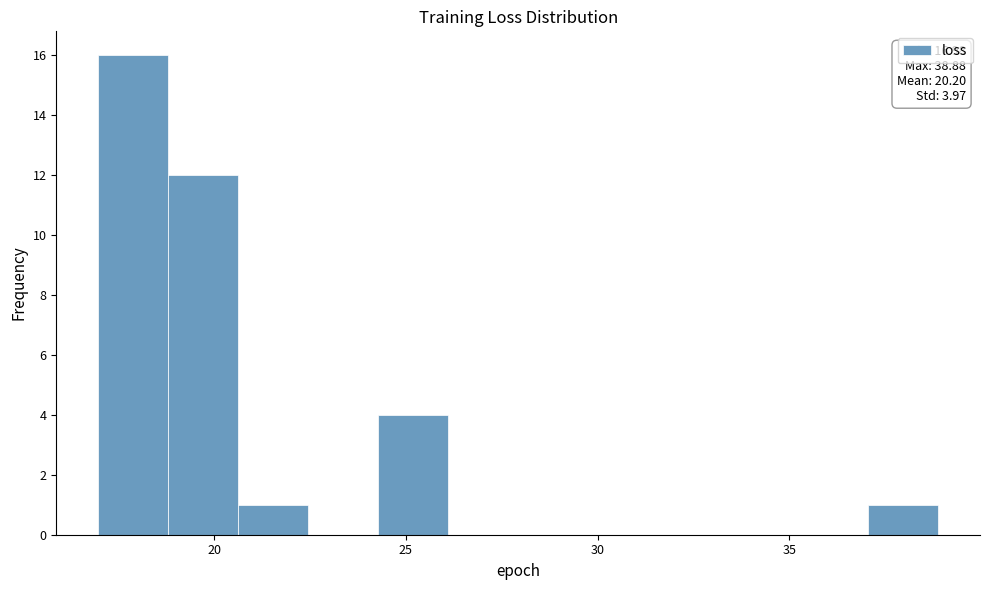

Around what value on the x-axis is the tallest bar? Give the approximate position of its centre, as read against the axis.

18.0